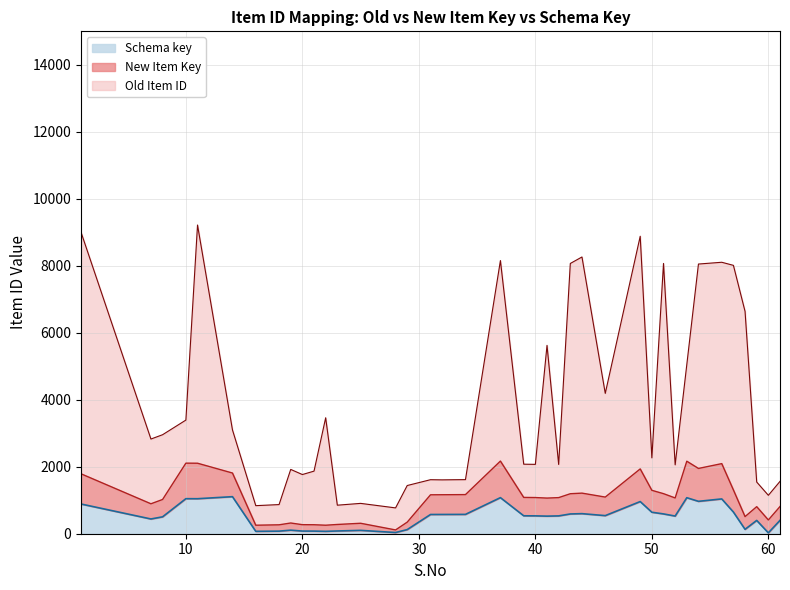

What is the difference between the maximum and minimum values in the New Item Key series?

2056